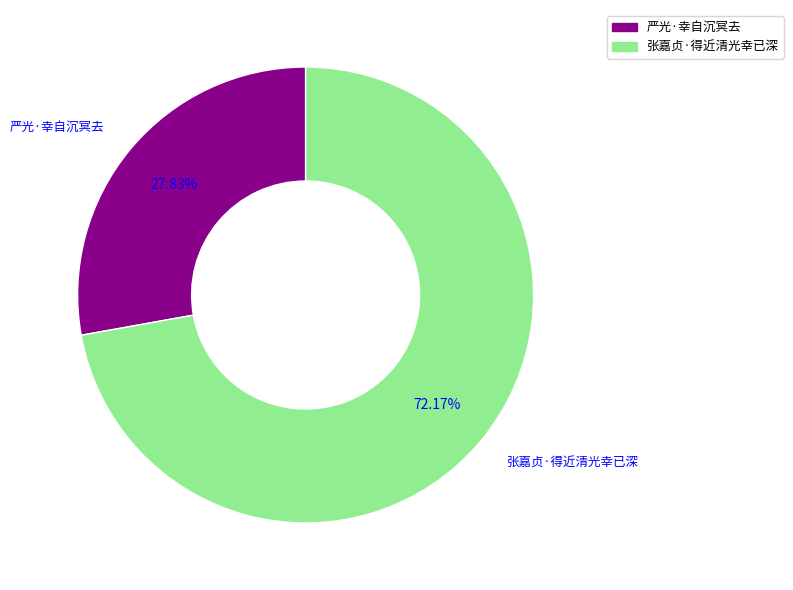

Rank the categories by value from lowest to highest.

严光·幸自沉冥去, 张嘉贞·得近清光幸已深